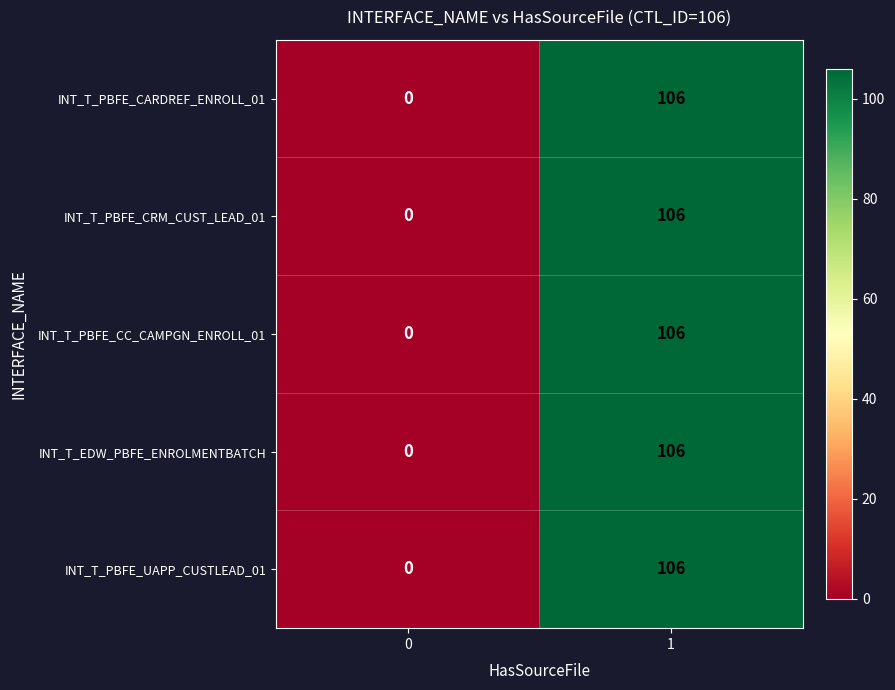

Read the INT_T_PBFE_CRM_CUST_LEAD_01 value at 1.

106